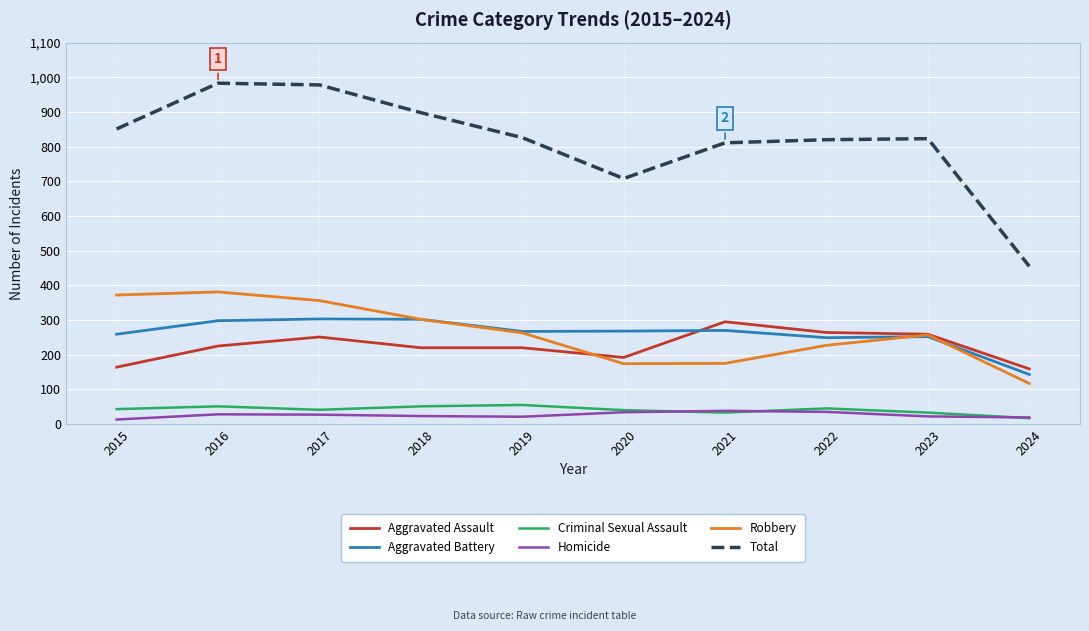

Which series has the largest total across all categories?

Total